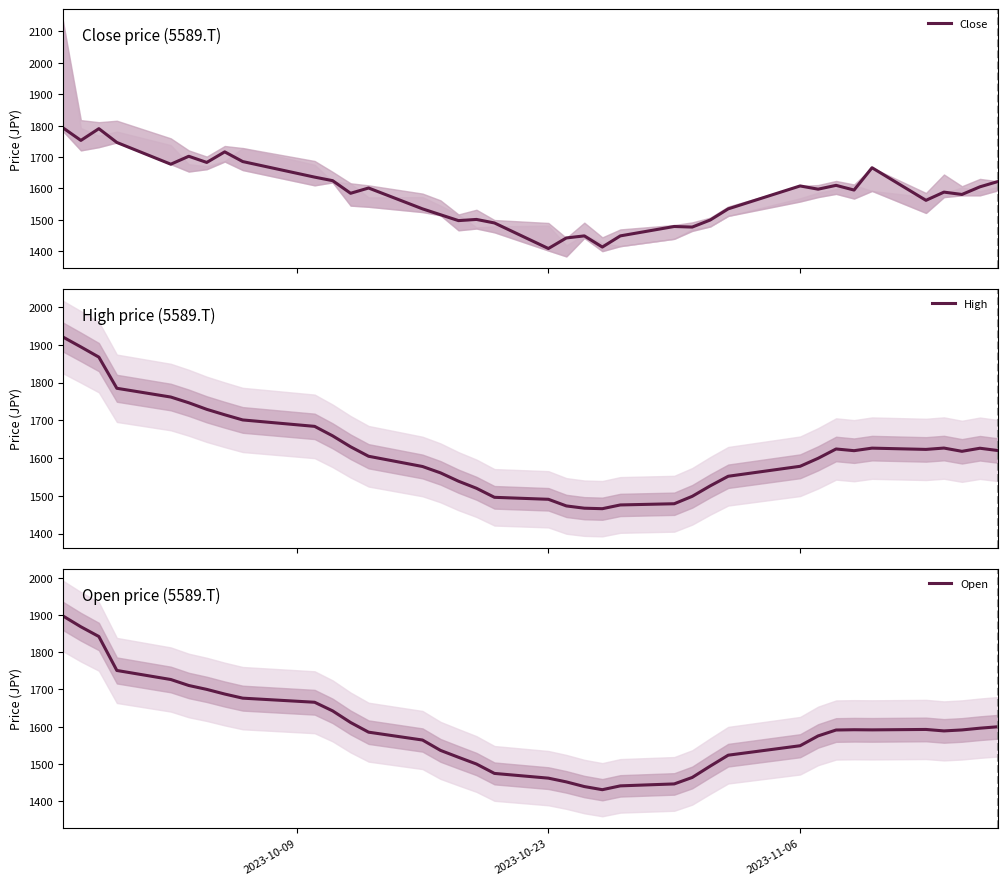

What is the highest value of the Close series?

1793.0